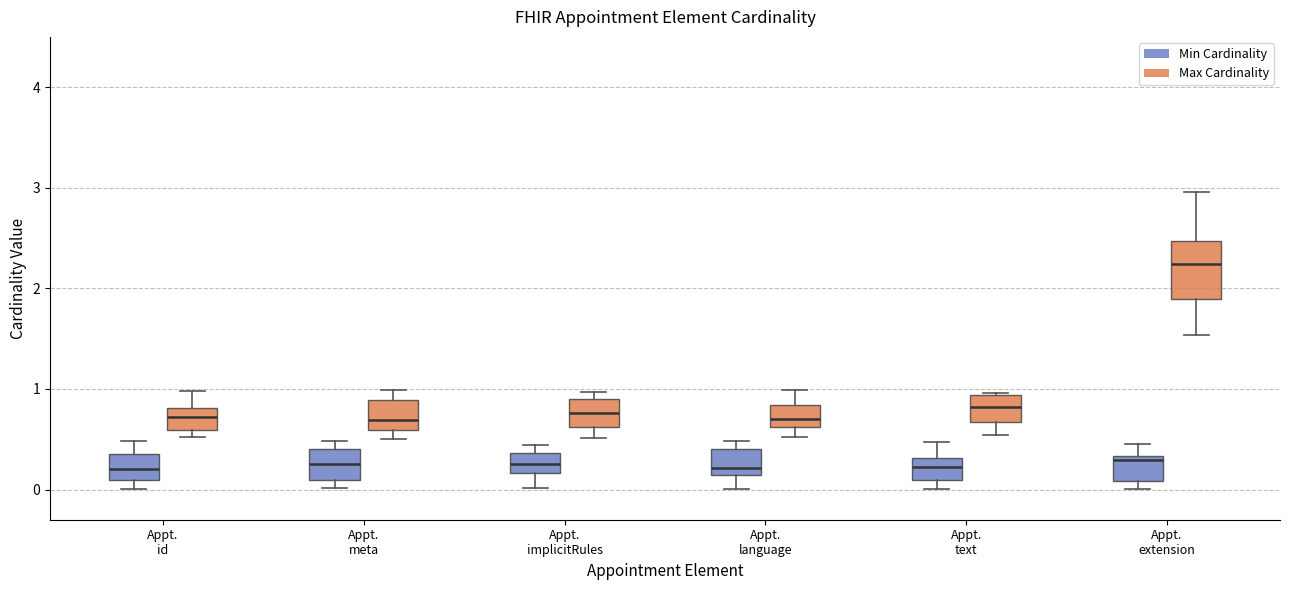

Reading left to right, read every box against the y-axis: the position of its median line, the range the box covers, and the ends of its whiskers. The values are not printed on the chart, so give them approximately, as read against the axis.

Appt. id (Min Cardinality): median 0.2, box 0.1 to 0.4, whiskers 0.0 to 0.5
Appt. id (Max Cardinality): median 0.7, box 0.6 to 0.8, whiskers 0.5 to 1.0
Appt. meta (Min Cardinality): median 0.3, box 0.1 to 0.4, whiskers 0.0 to 0.5
Appt. meta (Max Cardinality): median 0.7, box 0.6 to 0.9, whiskers 0.5 to 1.0
Appt. implicitRules (Min Cardinality): median 0.3, box 0.2 to 0.4, whiskers 0.0 to 0.4 (just above the box's upper edge)
Appt. implicitRules (Max Cardinality): median 0.8, box 0.6 to 0.9, whiskers 0.5 to 1.0
Appt. language (Min Cardinality): median 0.2, box 0.1 to 0.4, whiskers 0.0 to 0.5
Appt. language (Max Cardinality): median 0.7, box 0.6 to 0.8, whiskers 0.5 to 1.0
Appt. text (Min Cardinality): median 0.2, box 0.1 to 0.3, whiskers 0.0 to 0.5
Appt. text (Max Cardinality): median 0.8, box 0.7 to 0.9, whiskers 0.5 to 1.0
Appt. extension (Min Cardinality): median 0.3 (just below the box's upper edge), box 0.1 to 0.3, whiskers 0.0 to 0.4
Appt. extension (Max Cardinality): median 2.2, box 1.9 to 2.5, whiskers 1.5 to 3.0